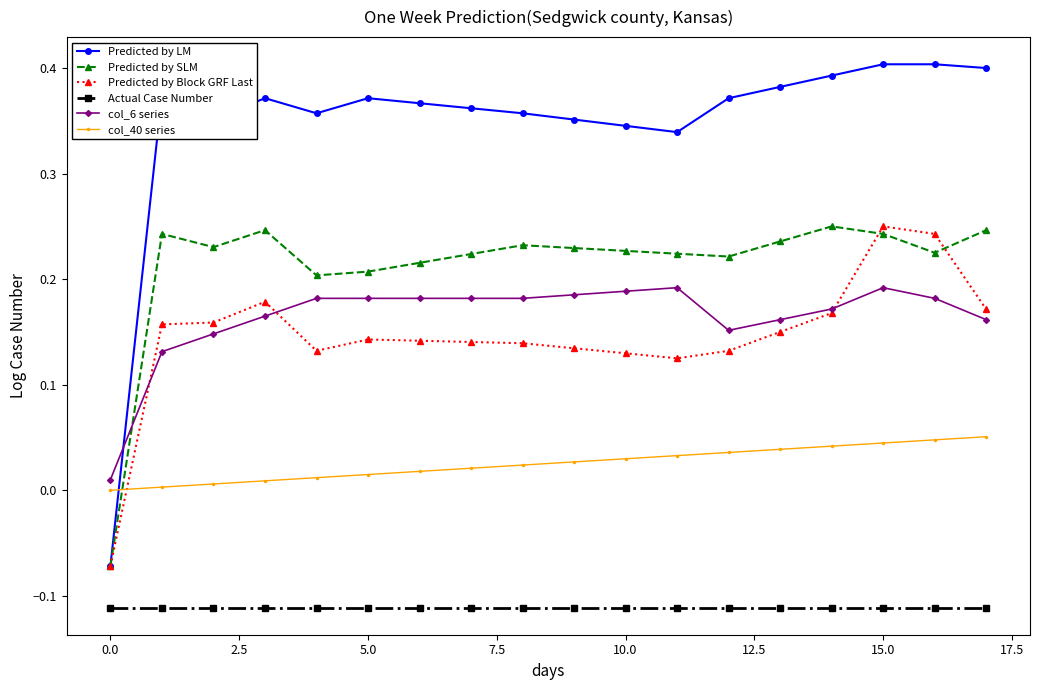

Which series has the widest spread of values?

Predicted by LM